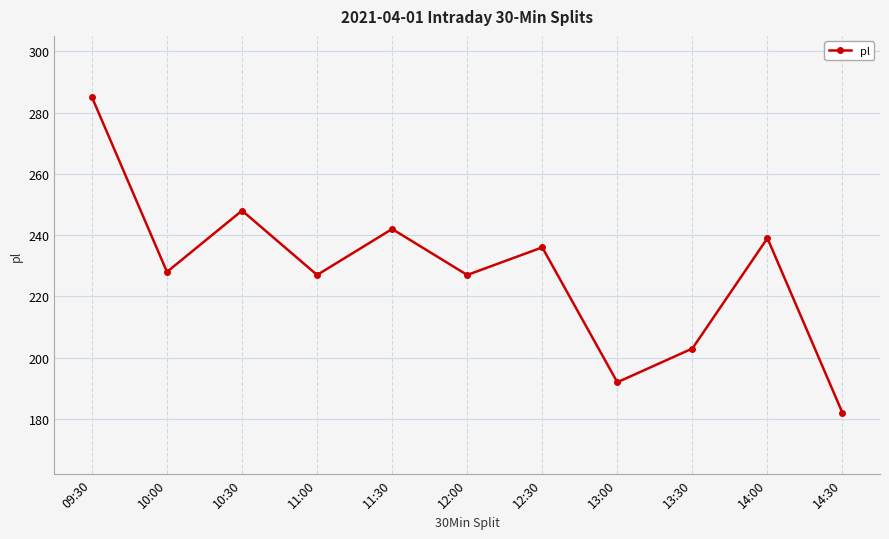

Reading right to left, transcribe all the data shown in this chart.

182	239	203	192	236	227	242	227	248	228	285